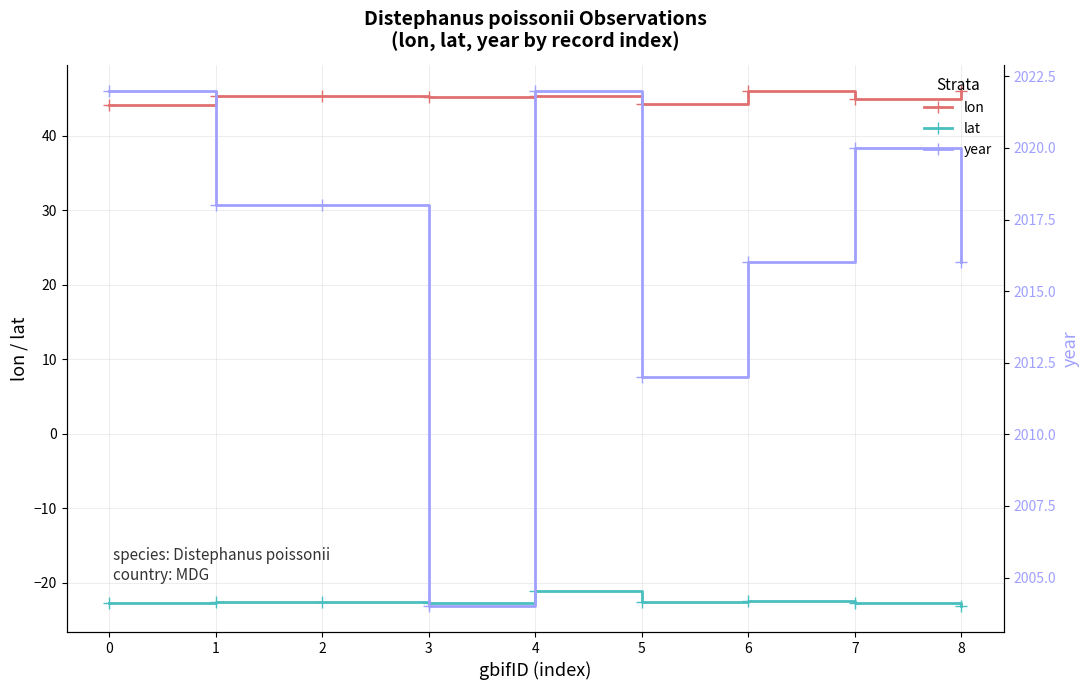

What is the spread (max minus min) of values at 0?

2044.7